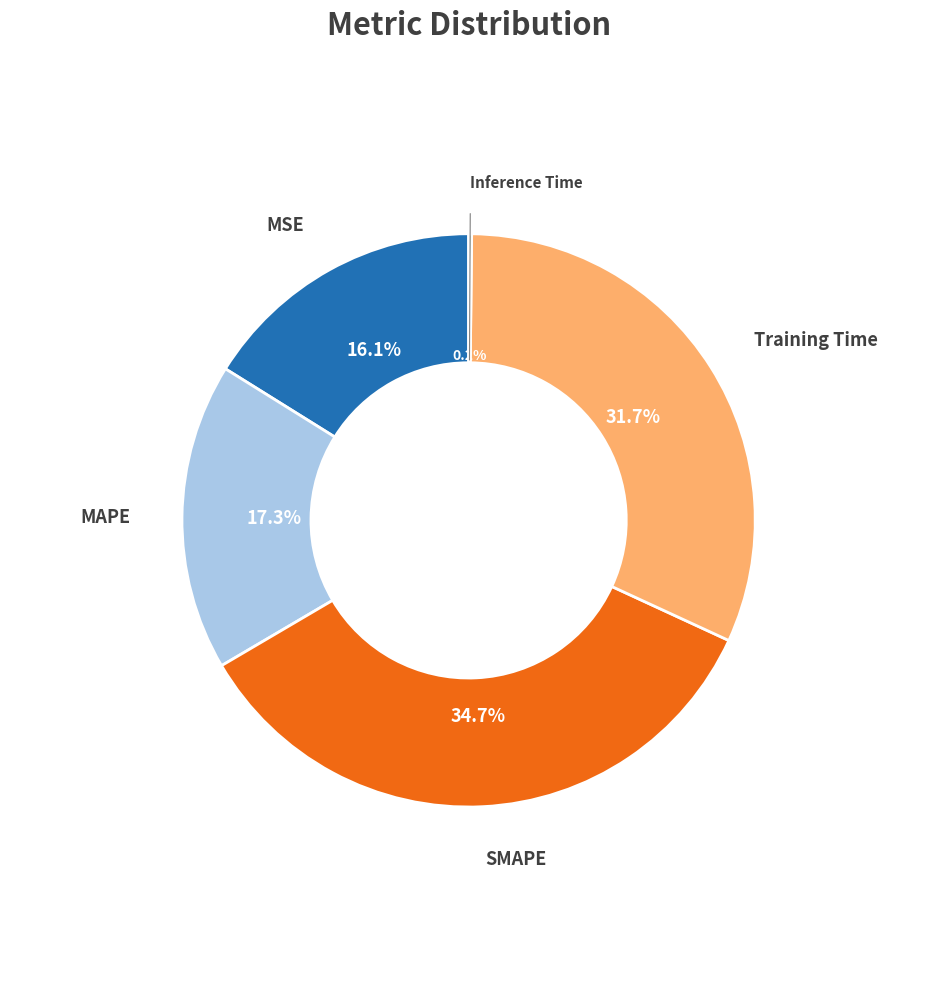

Is there any slice that represents more than half of the pie?

No